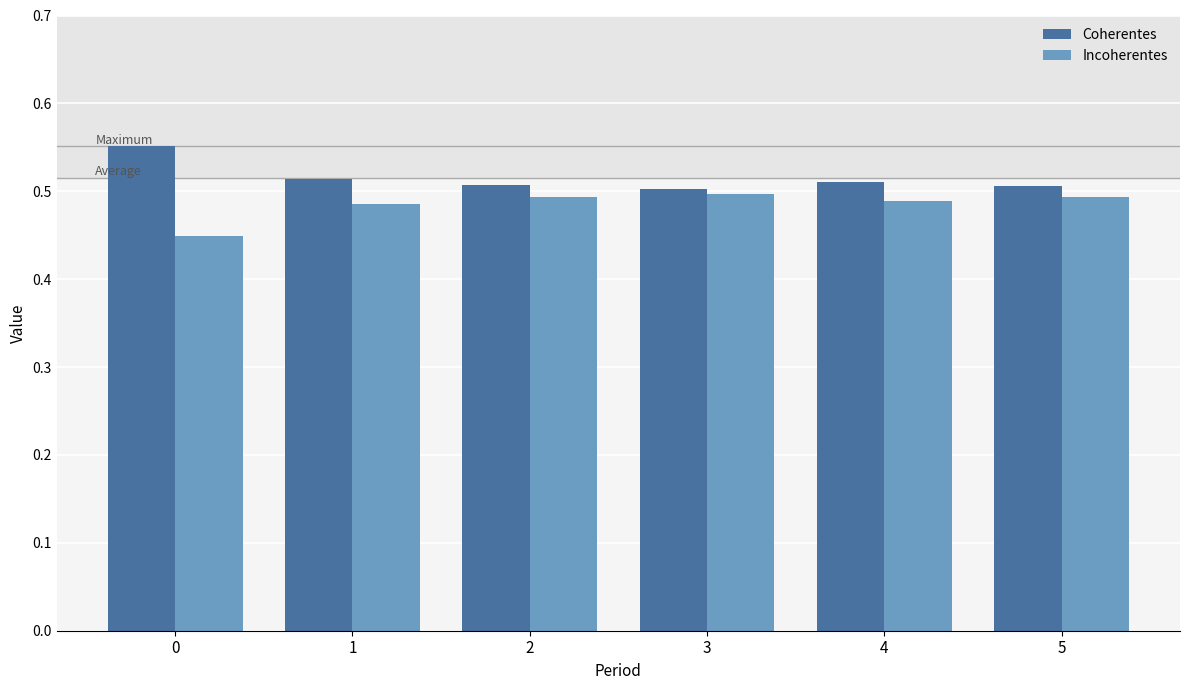

How many Coherentes values are between 0 and 1?

6